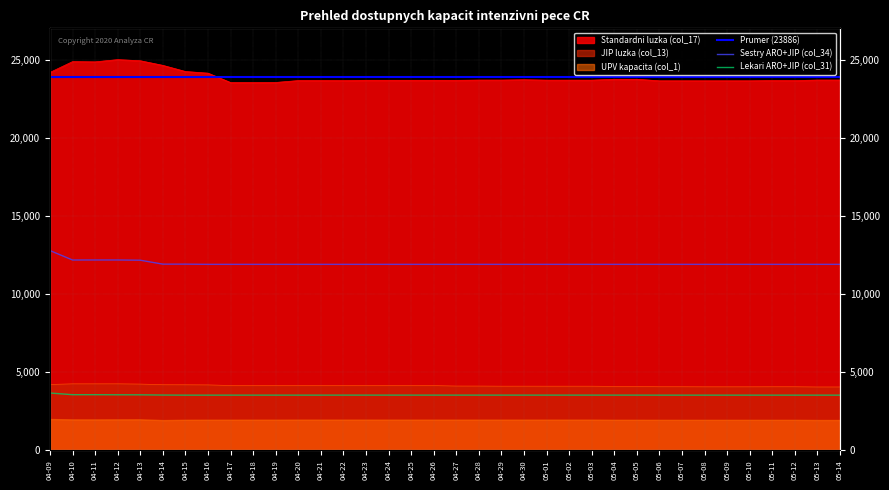

How many data points does each series have?

36